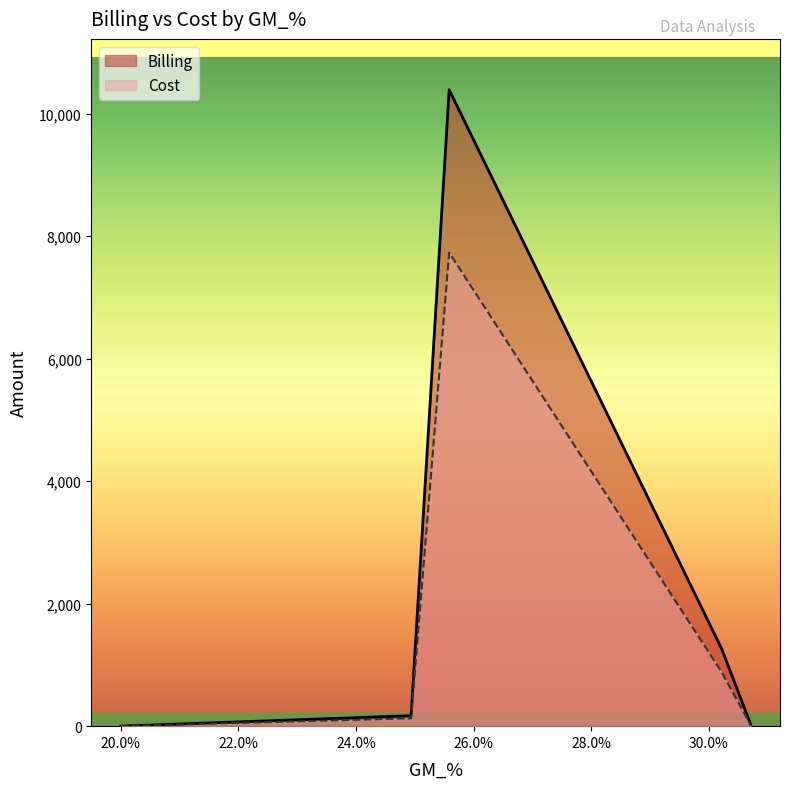

What is the maximum value shown in the chart?

10389.2